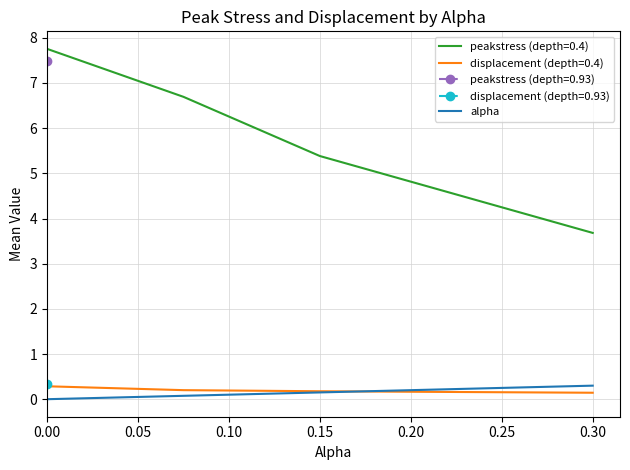

The value at 0.00 is -0.2. True or false?

False